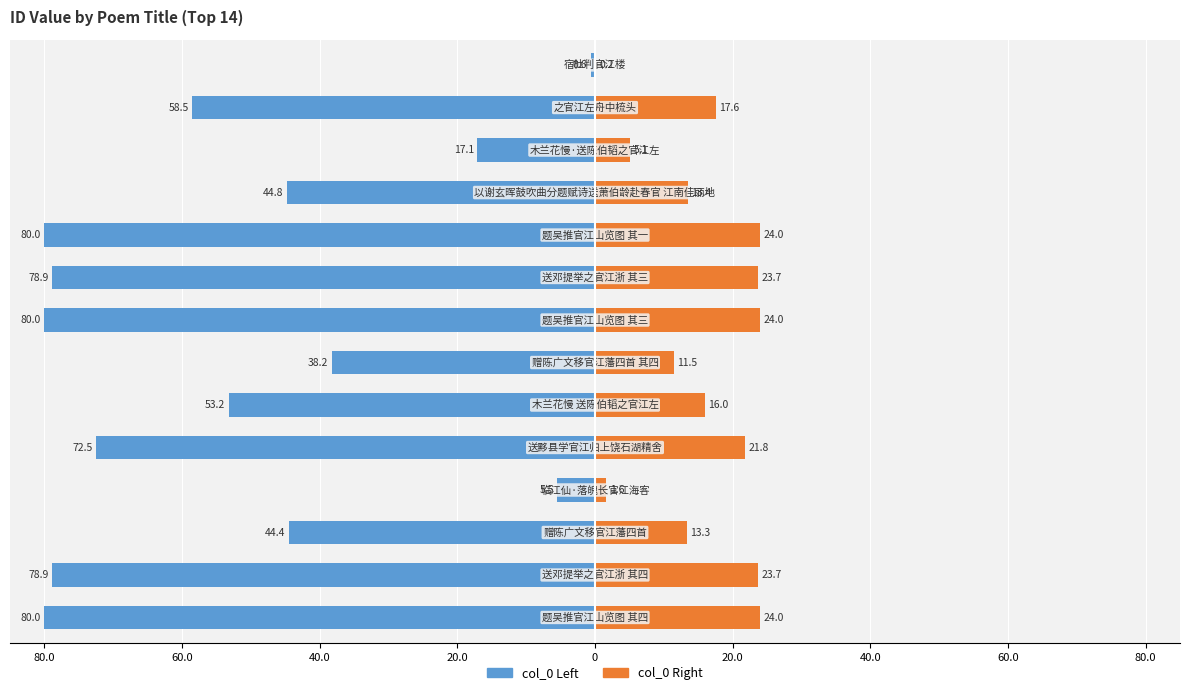

The col_0 (right) series shows 2.7 at 20.0. True or false?

False